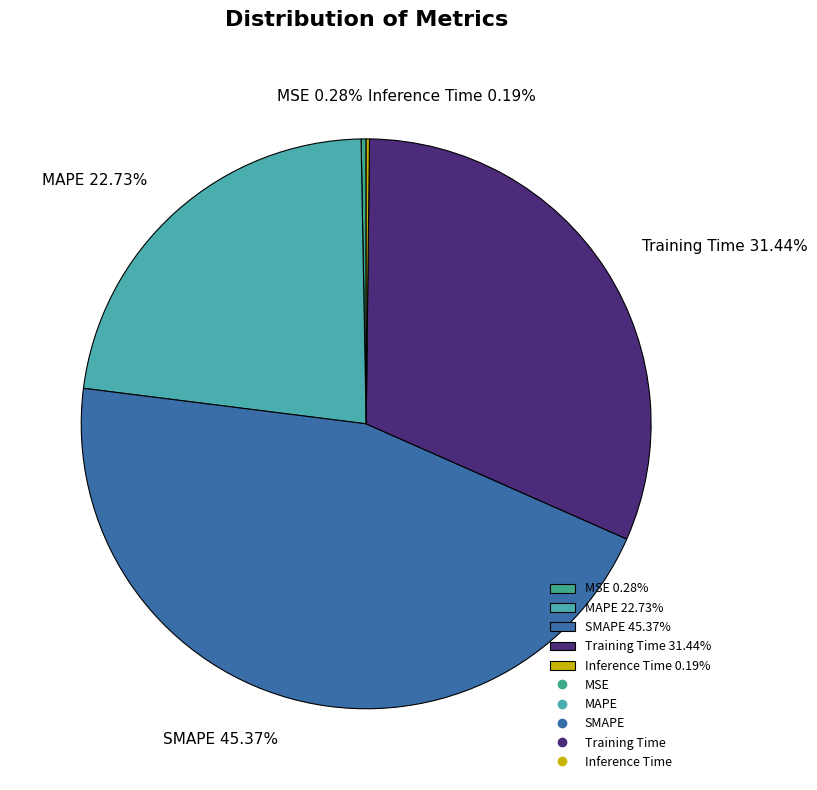

What percentage is NOT represented by MAPE?

77.3%